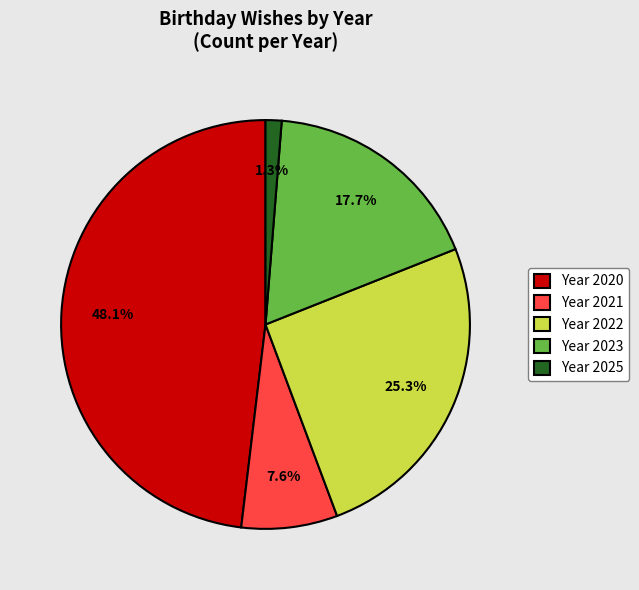

How many slices are in this pie chart?

5